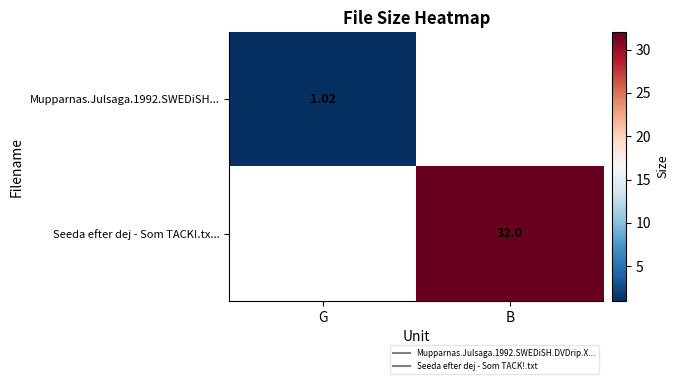

At B, list the series in order from largest to smallest.

Seeda efter dej - Som TACK!.tx..., Mupparnas.Julsaga.1992.SWEDiSH...